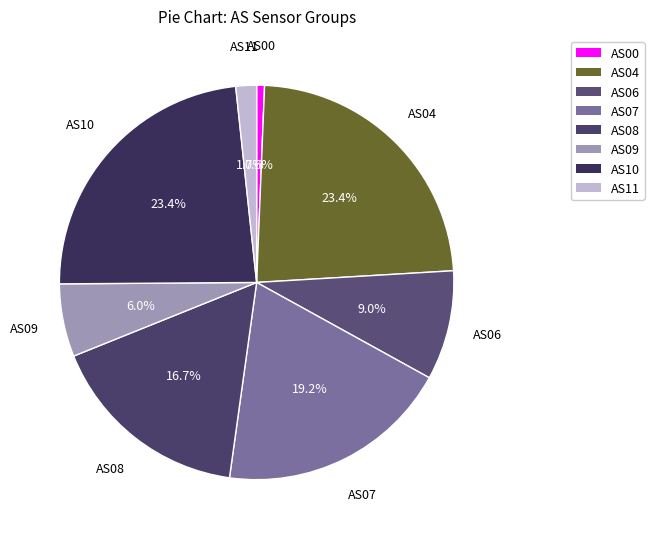

Which has a higher value, AS04 or AS11?

AS04